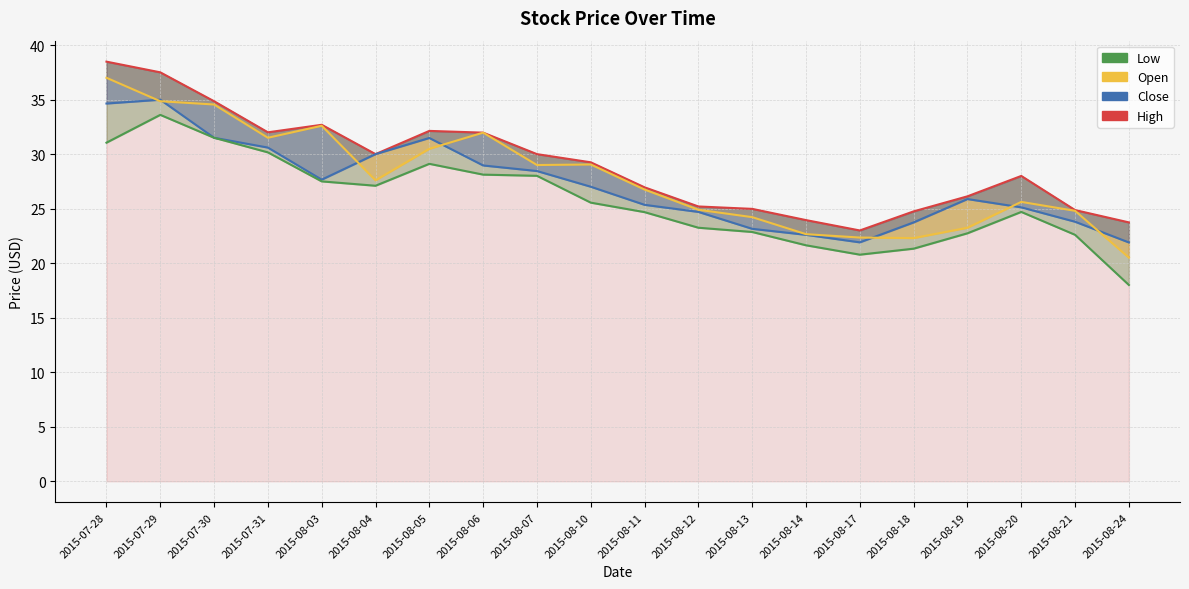

True or false: Low has more than 1 interior local peaks.

True